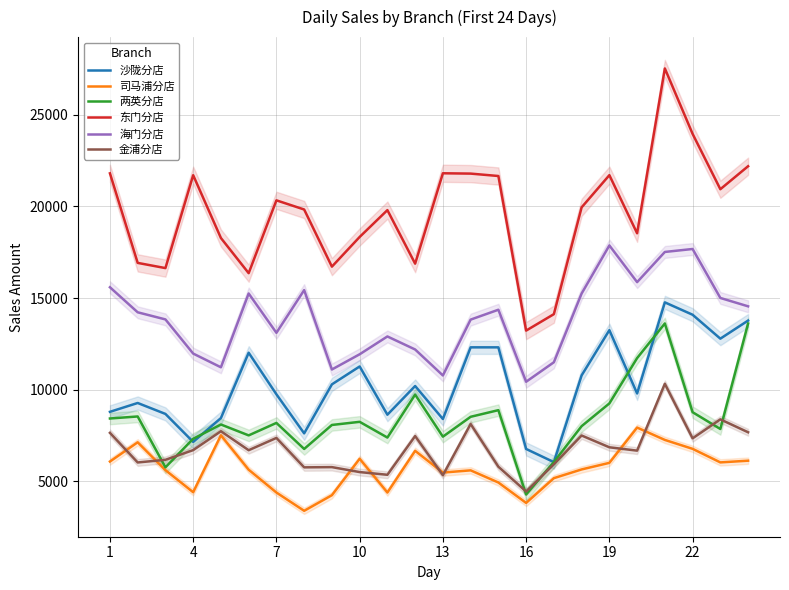

The 东门分店 series shows 7369.6 at 10. True or false?

False